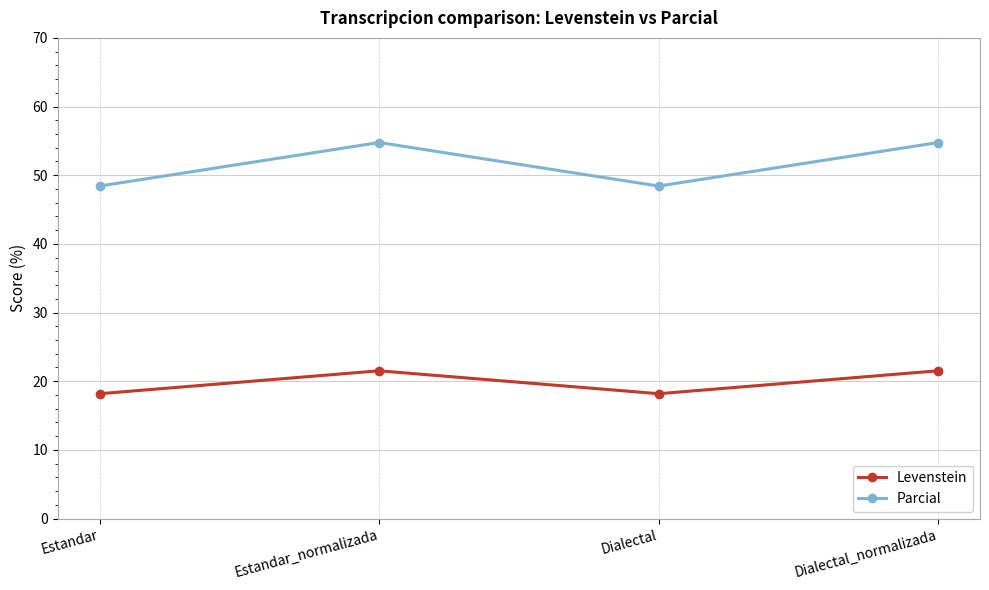

True or false: Levenstein and Parcial intersect in this chart.

False